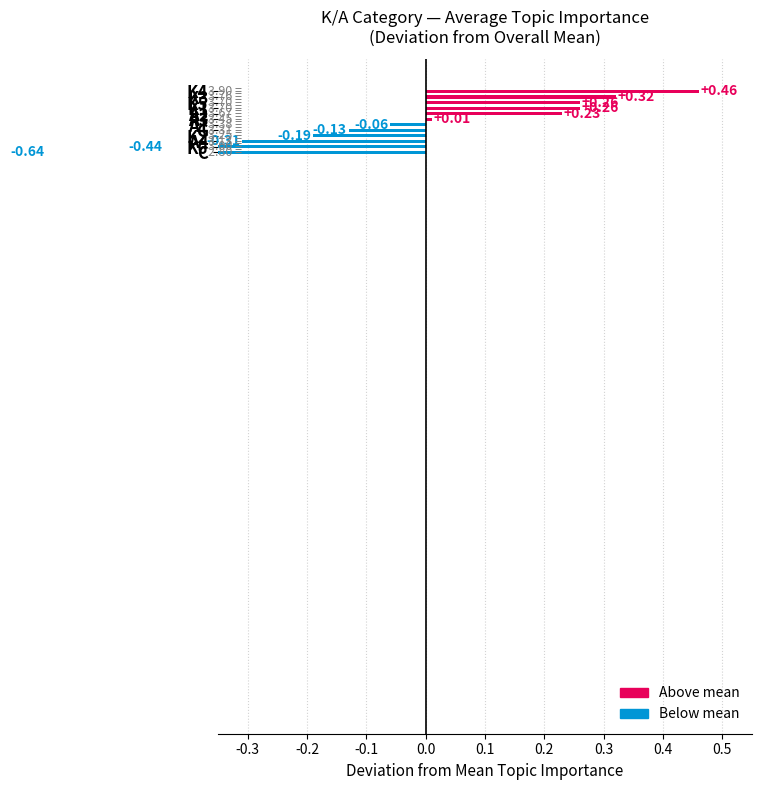

What is the label of the 11th bar from the right?

1